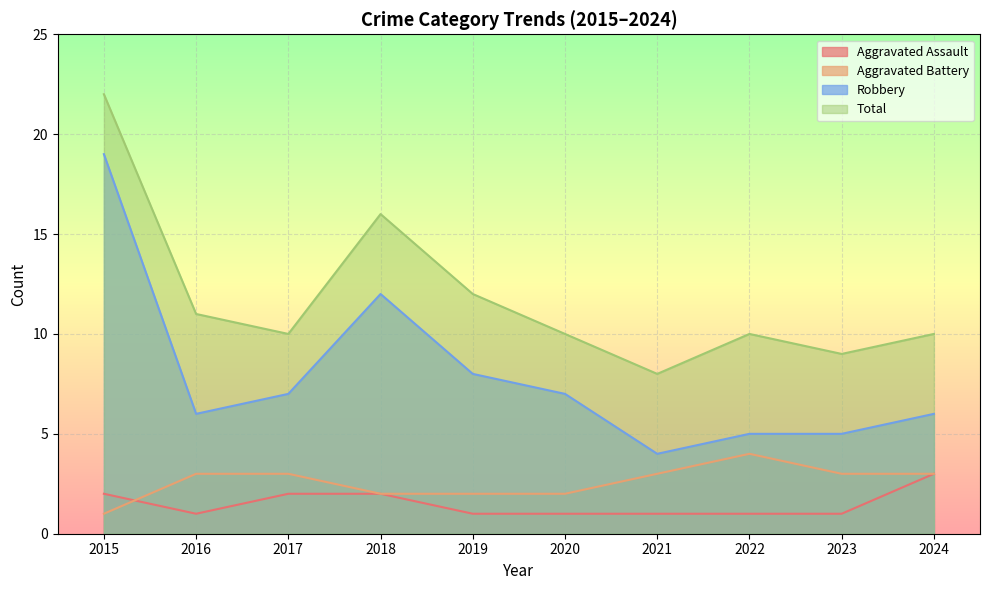

How many lines are shown in the chart?

4